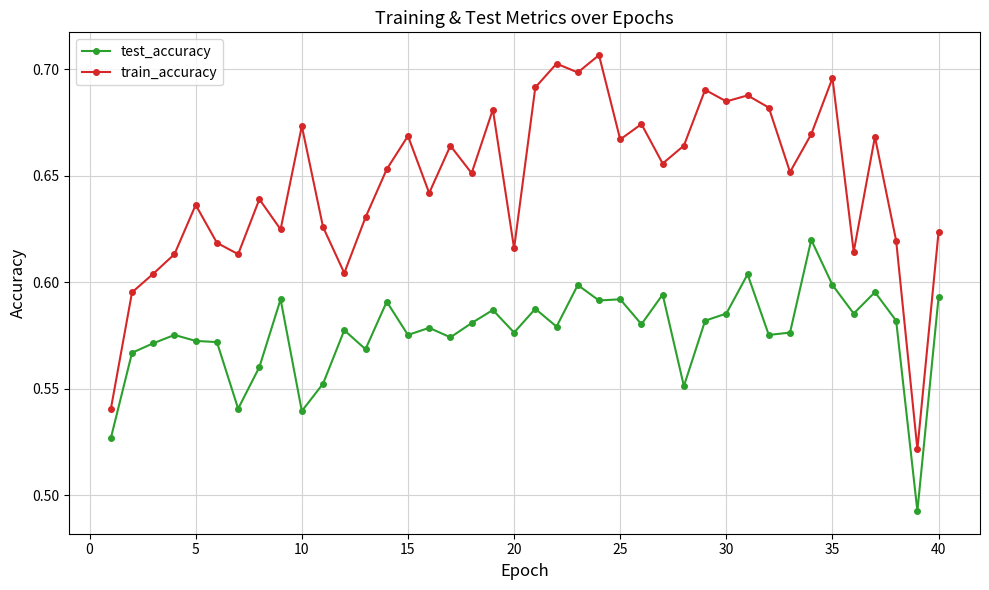

In test_accuracy, how many points are lower than both neighbors (excluding endpoints)?

13